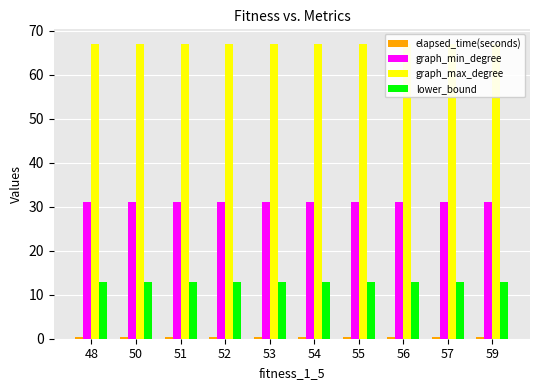

Reading left to right, extract all data points from this chart.

elapsed_time(seconds): 0.4	0.4	0.4	0.4	0.4	0.4	0.4	0.4	0.4	0.4
graph_min_degree: 31.0	31.0	31.0	31.0	31.0	31.0	31.0	31.0	31.0	31.0
graph_max_degree: 67.0	67.0	67.0	67.0	67.0	67.0	67.0	67.0	67.0	67.0
lower_bound: 13.0	13.0	13.0	13.0	13.0	13.0	13.0	13.0	13.0	13.0